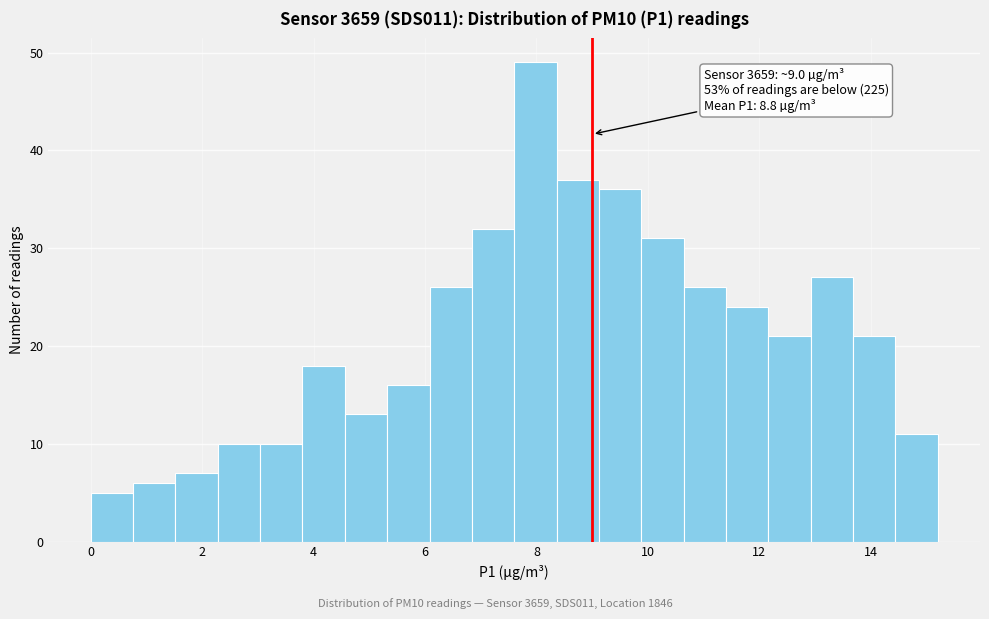

Read against the x-axis, roughly where is the centre of the tallest bar?

8.0